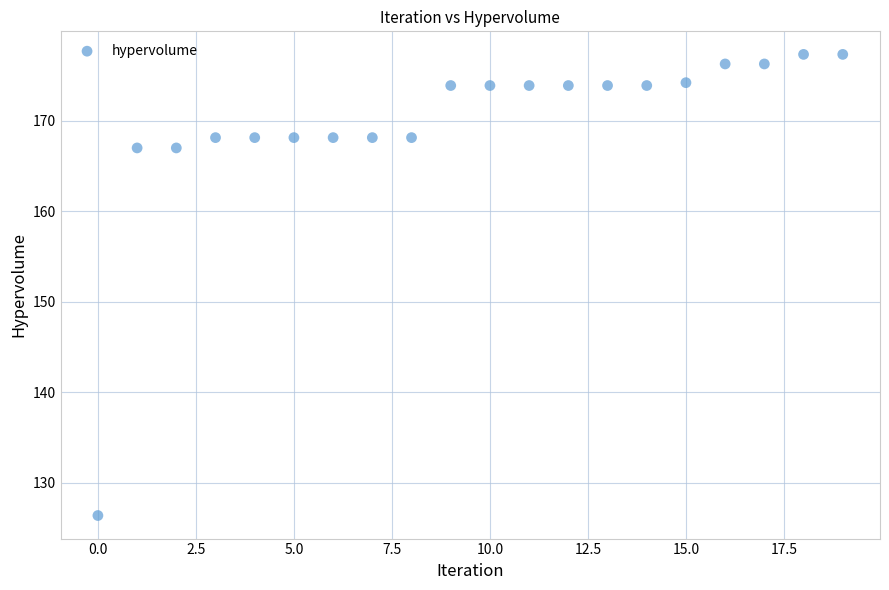

What is the range of Y values (max minus min)?

51.0